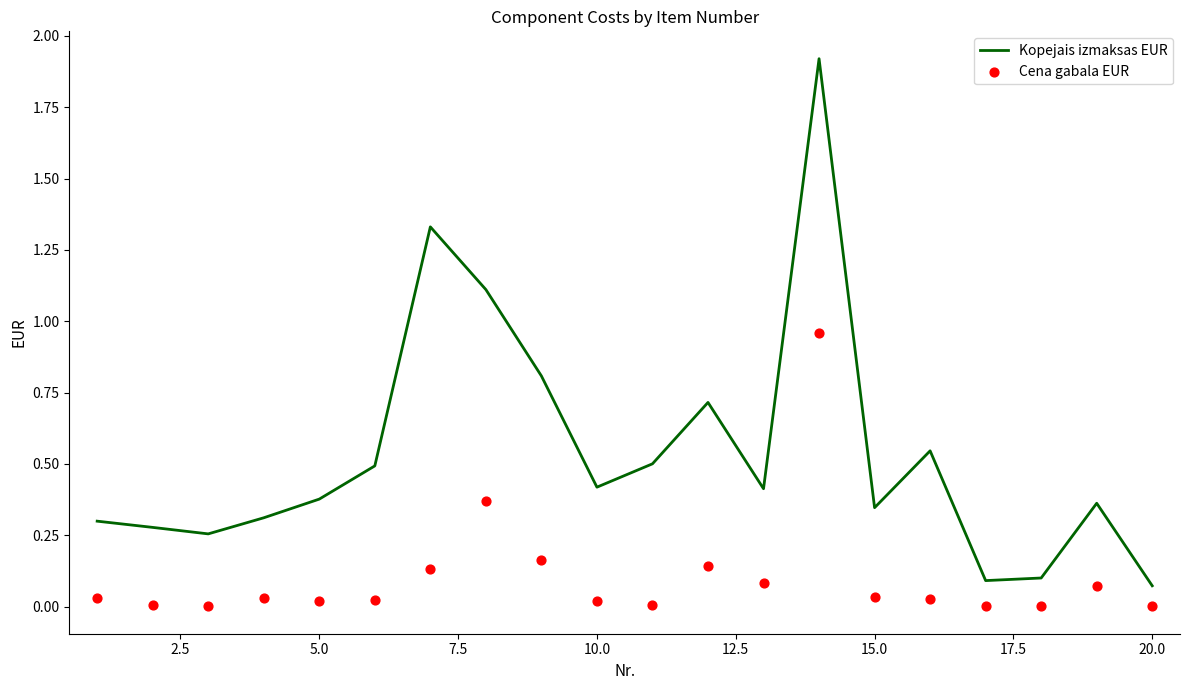

Which series reaches the maximum Y coordinate?

Kopejais izmaksas EUR